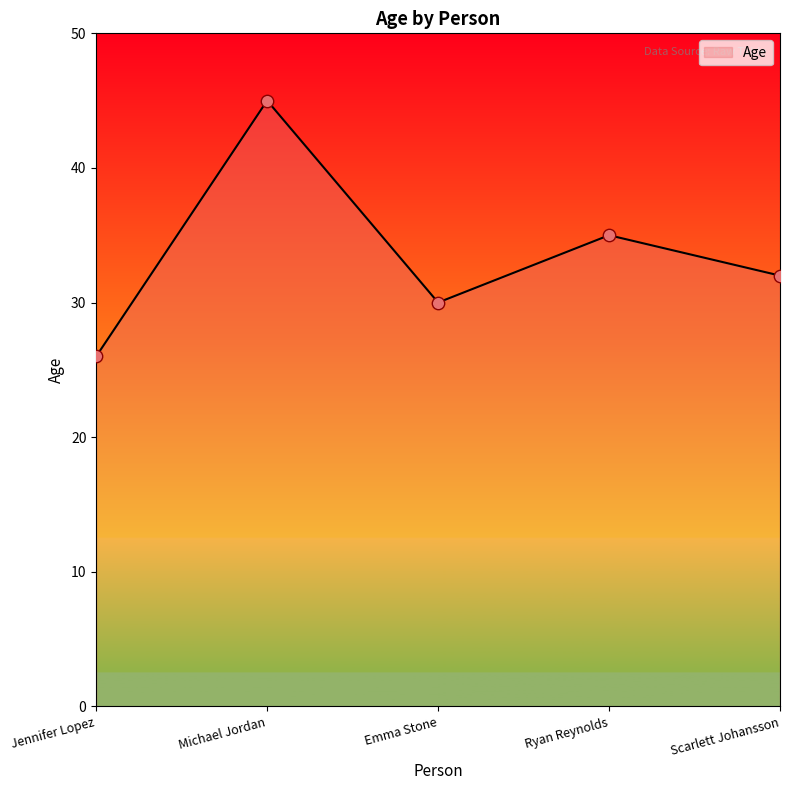

Which has a higher value, Scarlett Johansson or Emma Stone?

Scarlett Johansson